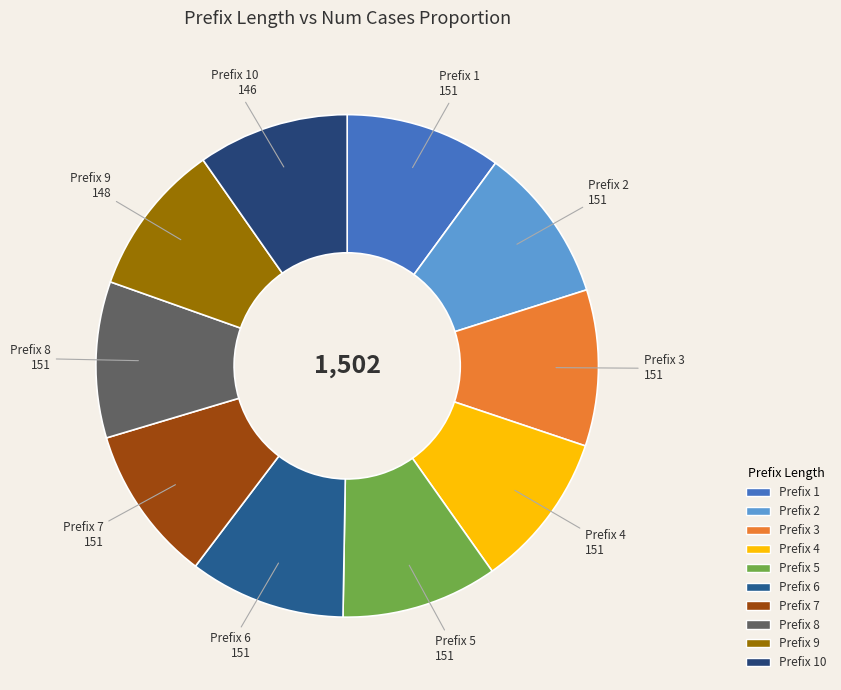

The Prefix 10 slice represents 10% of the pie. True or false?

True